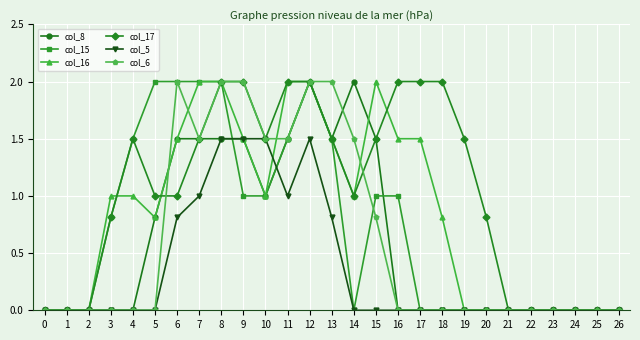

Which series changed the most between 6 and 12?

col_17